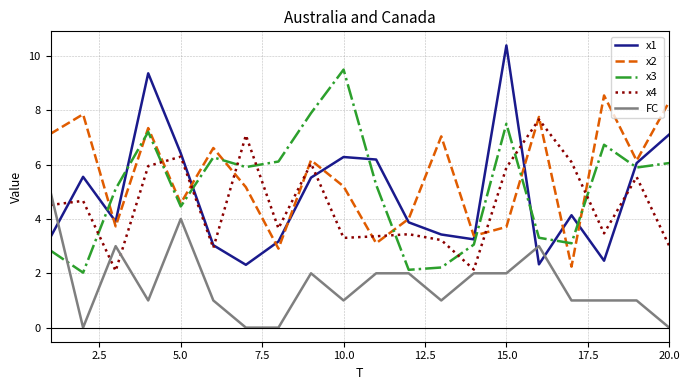

What is the difference between the maximum and minimum values in the x2 series?

6.3